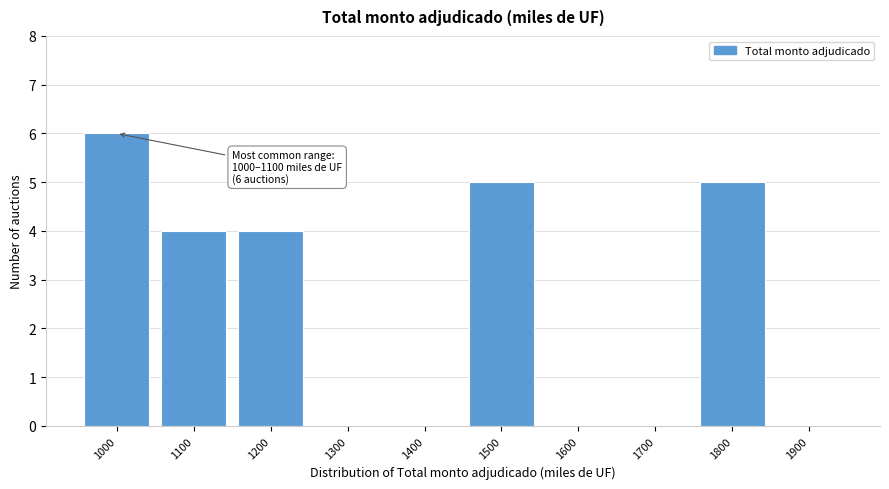

Reading left to right, transcribe all the data shown in this chart.

1000=6	1100=4	1200=4	1300=0	1400=0	1500=5	1600=0	1700=0	1800=5	1900=0